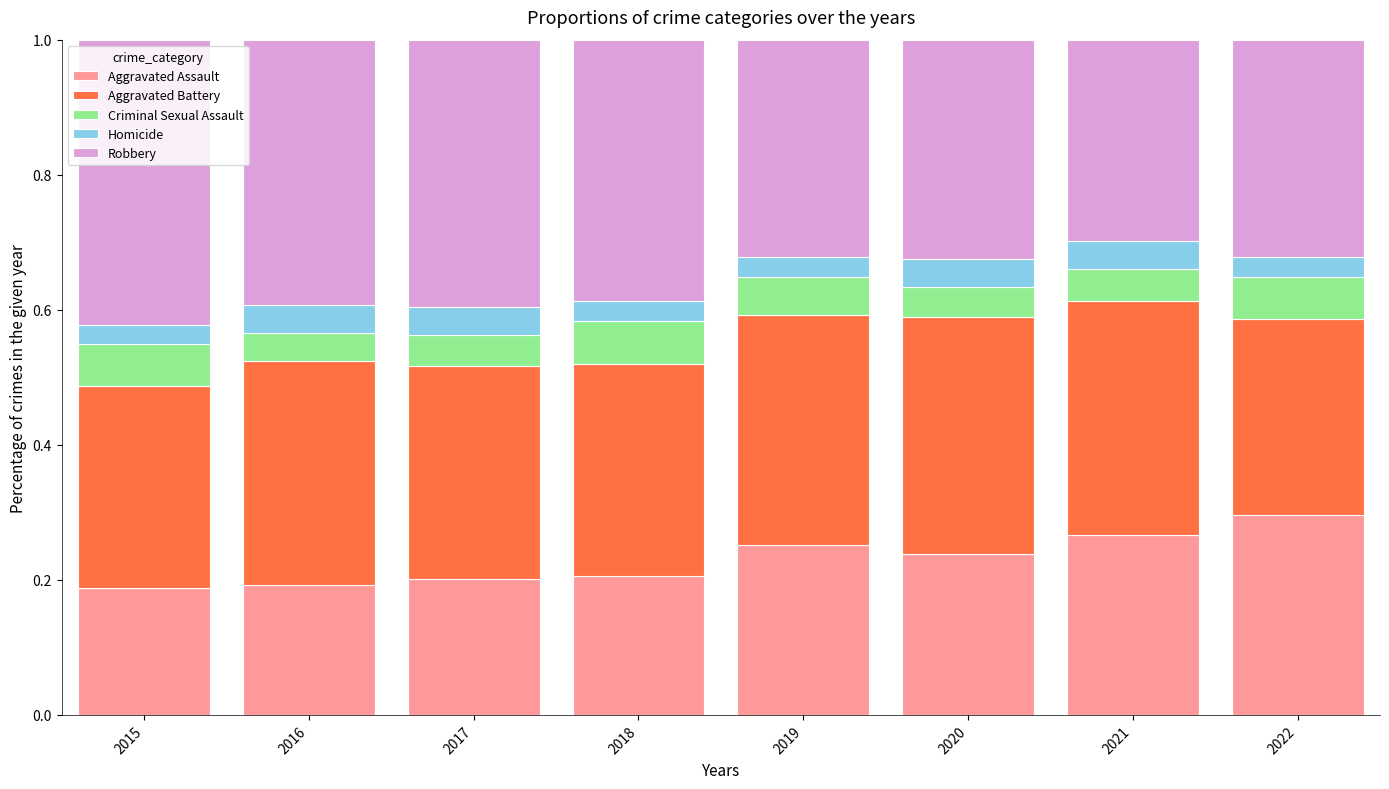

What are all the series names shown in the legend?

Aggravated Assault, Aggravated Battery, Criminal Sexual Assault, Homicide, Robbery